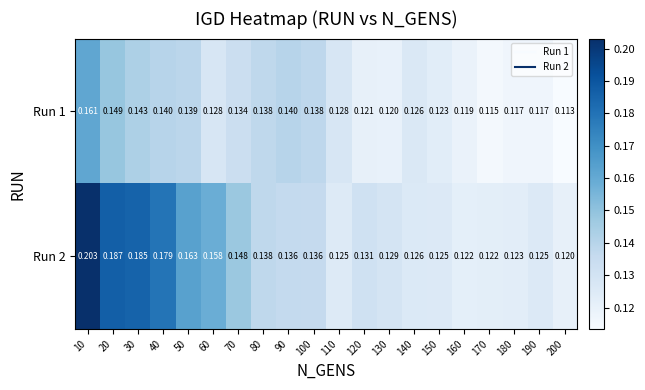

Is the value of Run 2 at 60 greater than the value of Run 1 at 70?

Yes